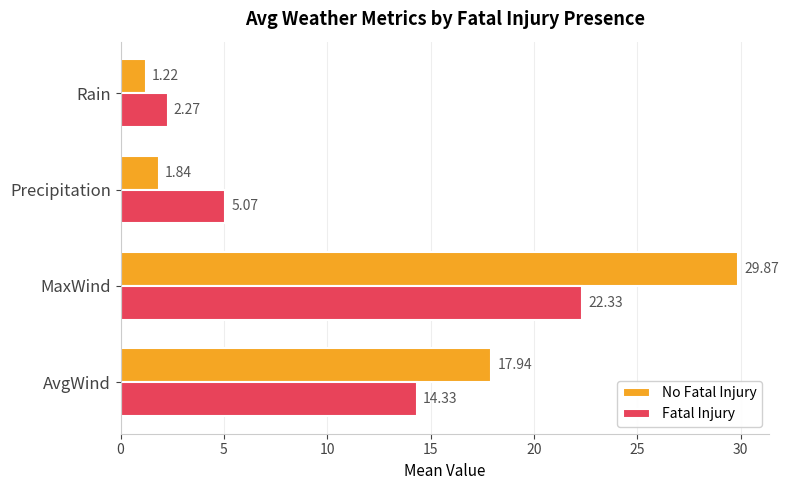

Which category has the highest value in the No Fatal Injury series?

MaxWind